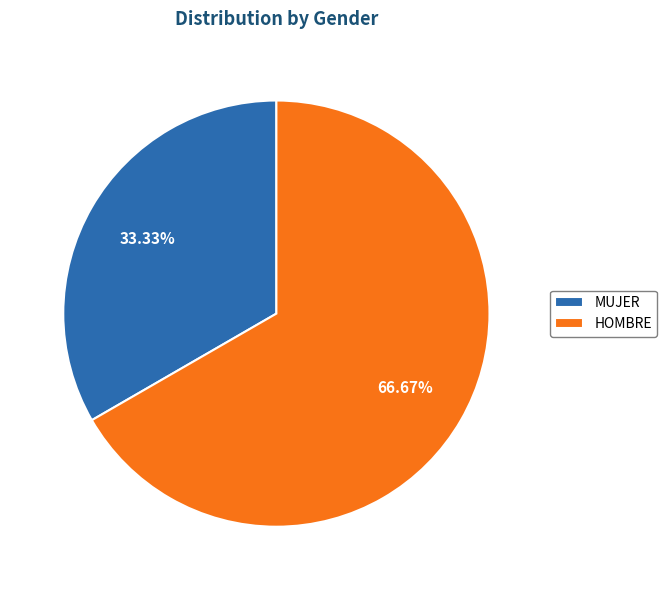

To the nearest percent, what is the average slice percentage?

50%